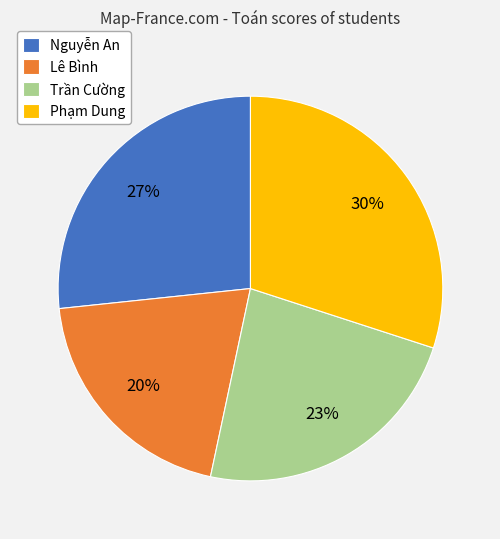

Count the number of slices in the pie.

4